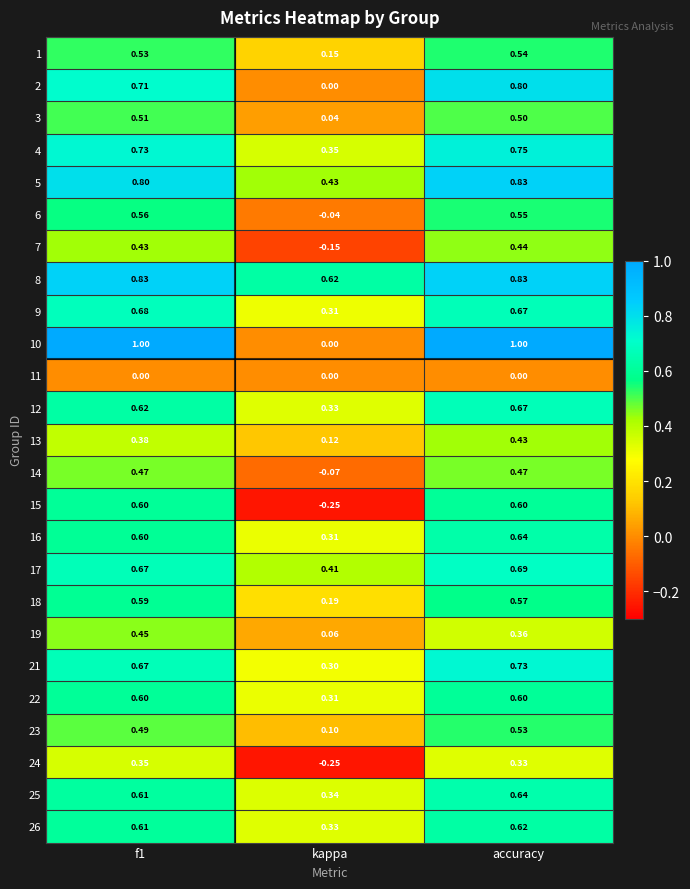

Where is 13 nearest to the value 0?

kappa